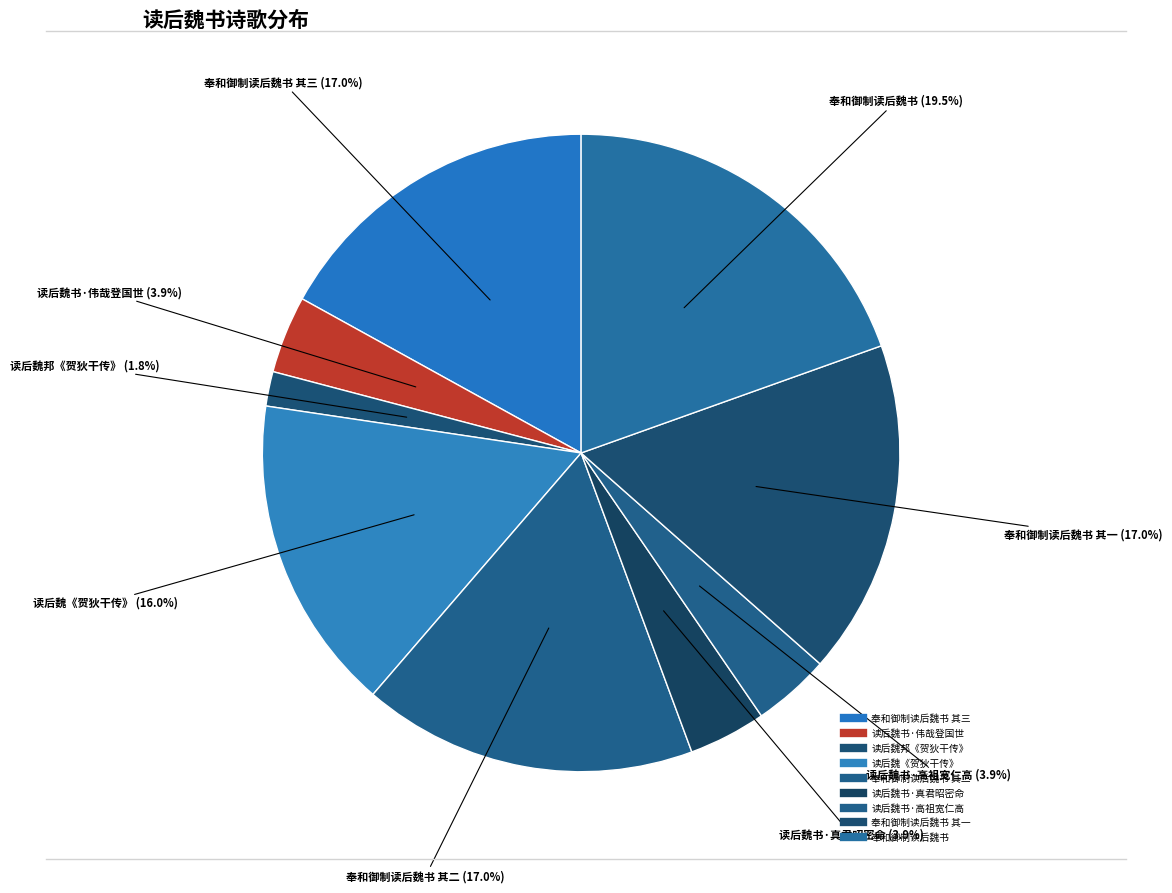

To the nearest percent, what is the difference between the largest and smallest slice percentages?

18%